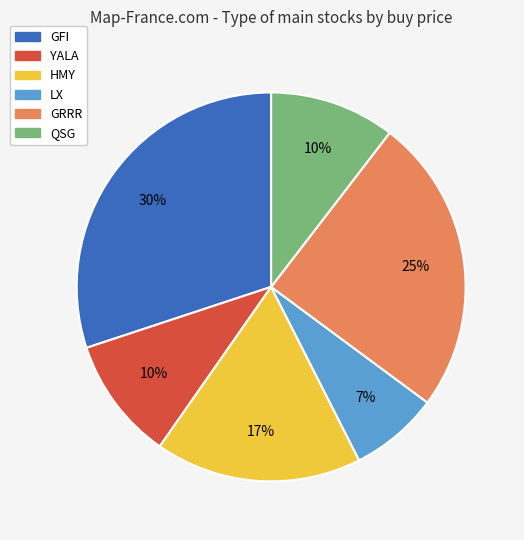

Between LX and GFI, which is larger?

GFI